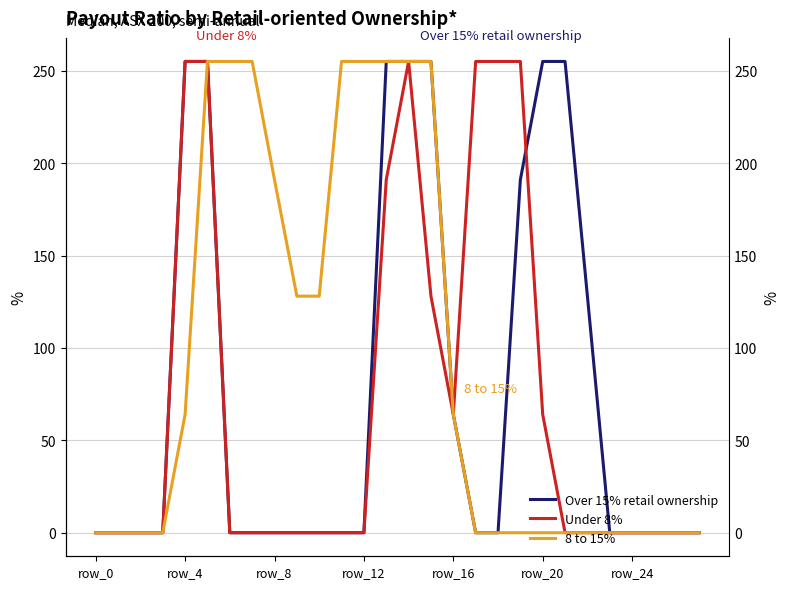

What is the total value across all series at 9?

128